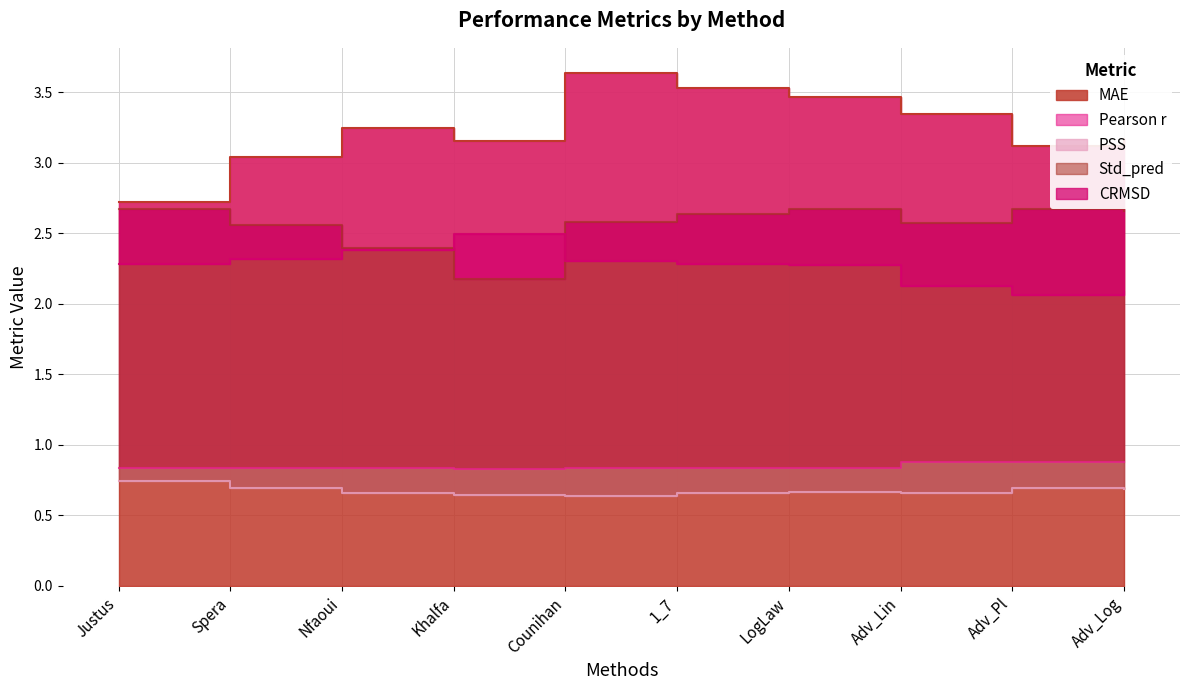

How many lines are shown in the chart?

5